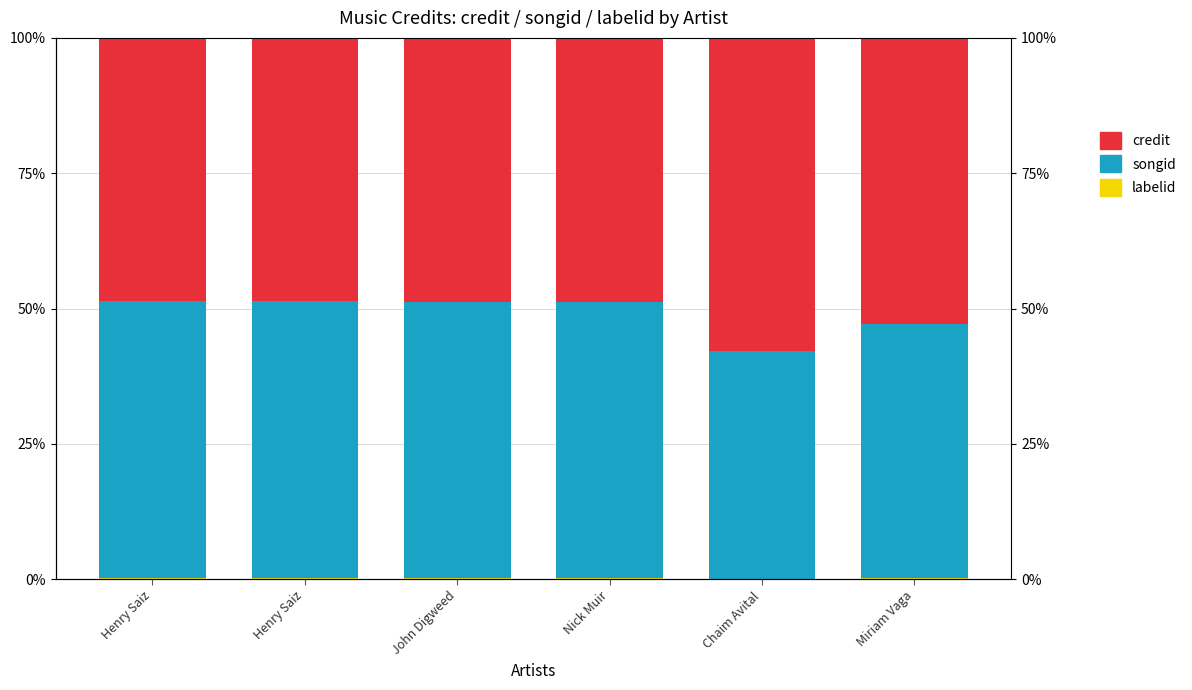

Reading left to right, list all the values displayed in this chart.

labelid: 0.3	0.3	0.3	0.3	0.1	0.2
songid: 51.1	51.1	51.0	51.0	42.2	47.0
credit: 48.6	48.6	48.8	48.8	57.8	52.8